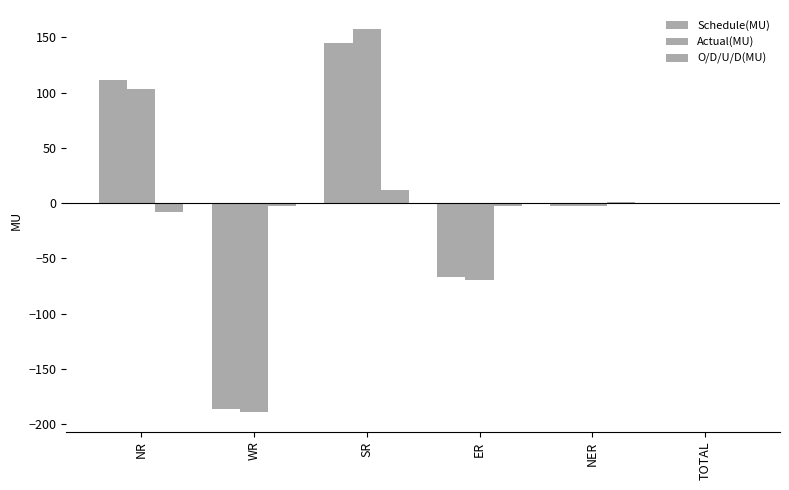

What is the sum of the Actual(MU) values at WR and ER?

-259.0